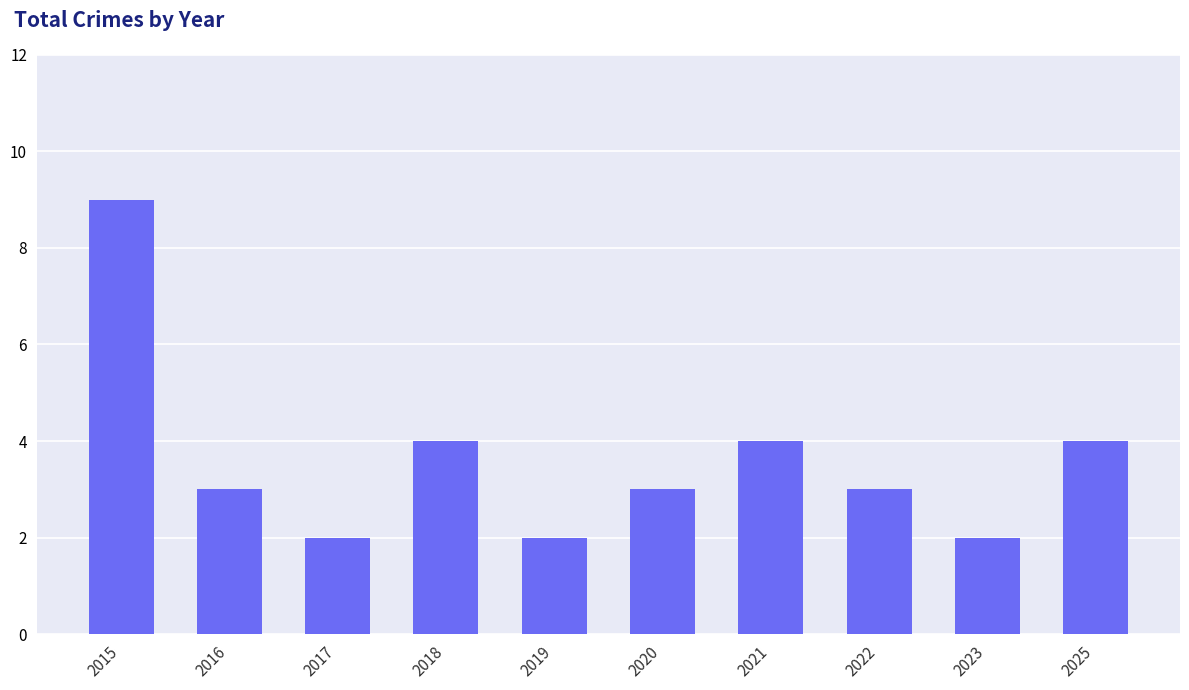

How many categories are shown in the chart?

10